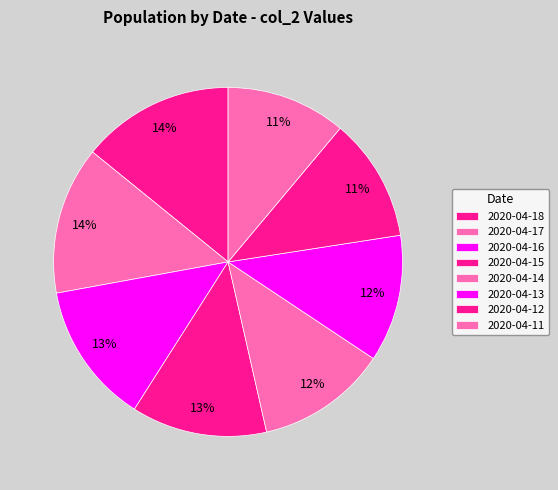

Count the number of slices in the pie.

8